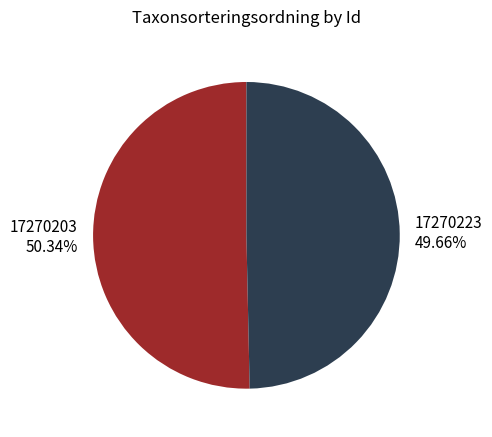

How many slices are in this pie chart?

2